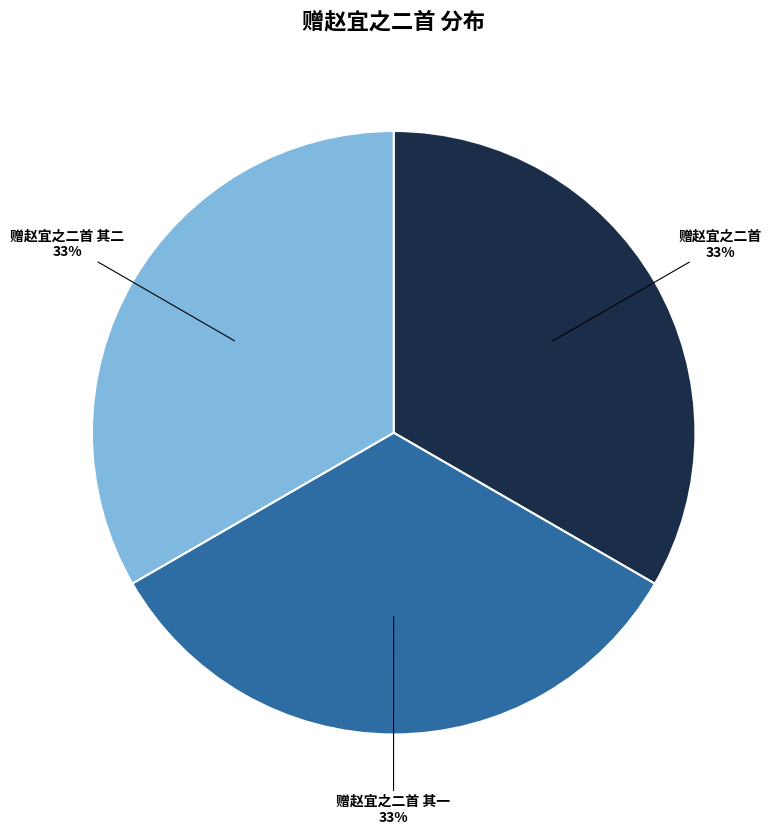

To the nearest percent, what is the average slice percentage?

33%